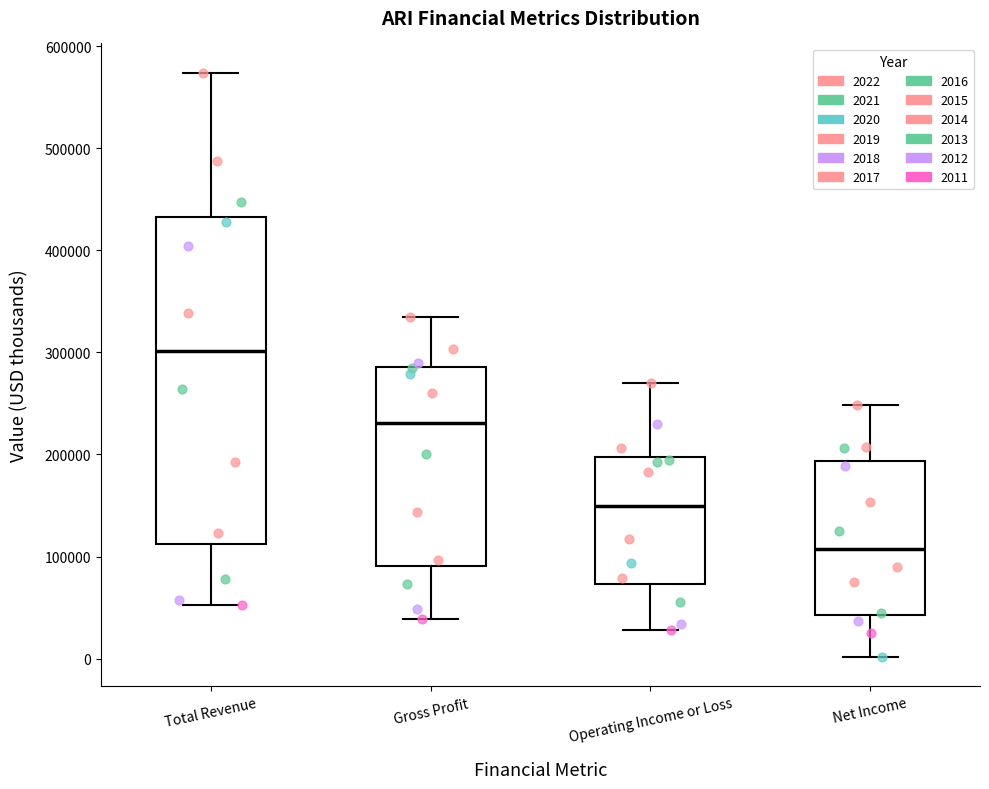

Which box has the highest median line?

Total Revenue